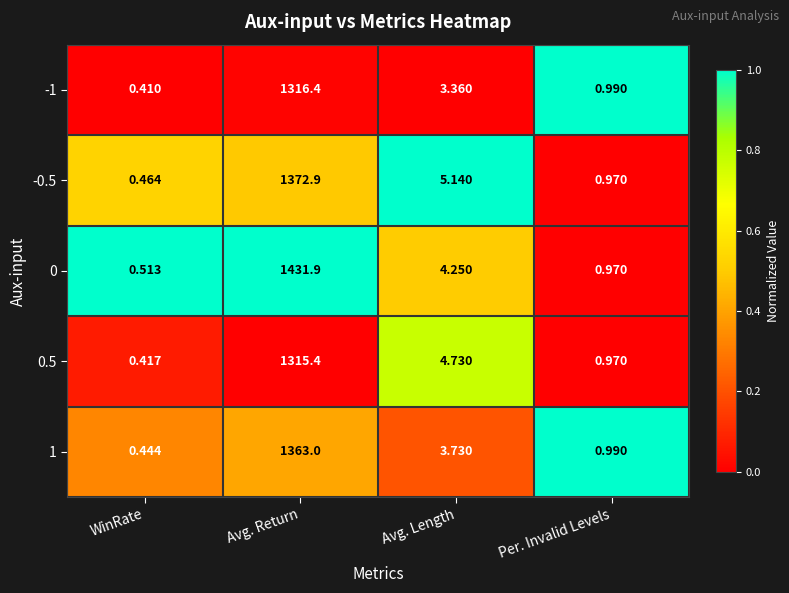

How many series are shown in this chart?

5